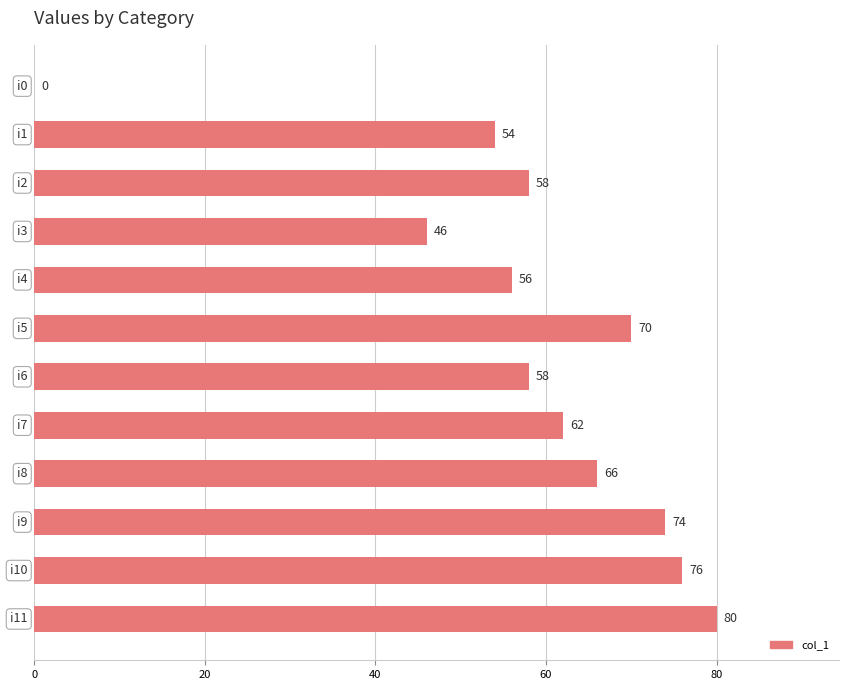

What is the sum of all values?

700